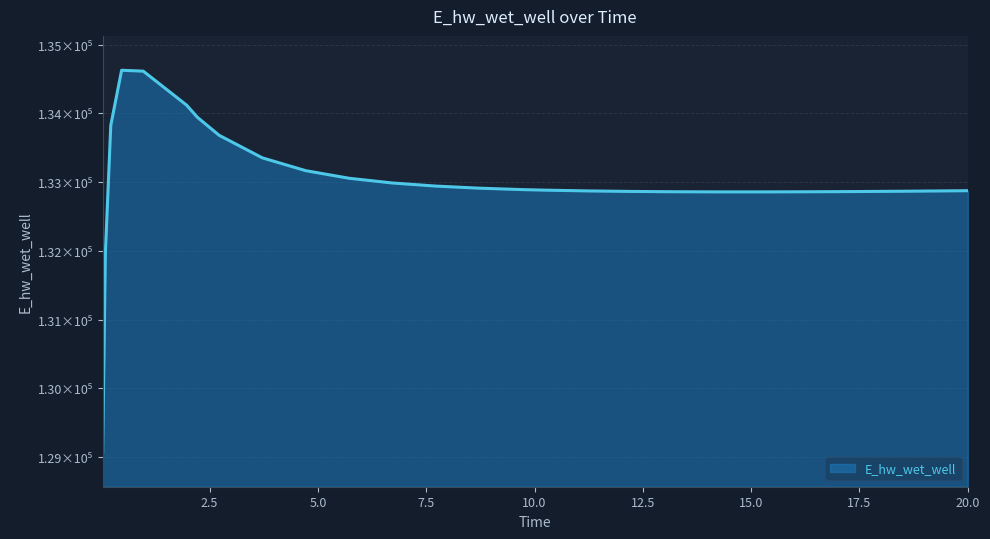

At which category does the data reach its first local valley?

15.21875